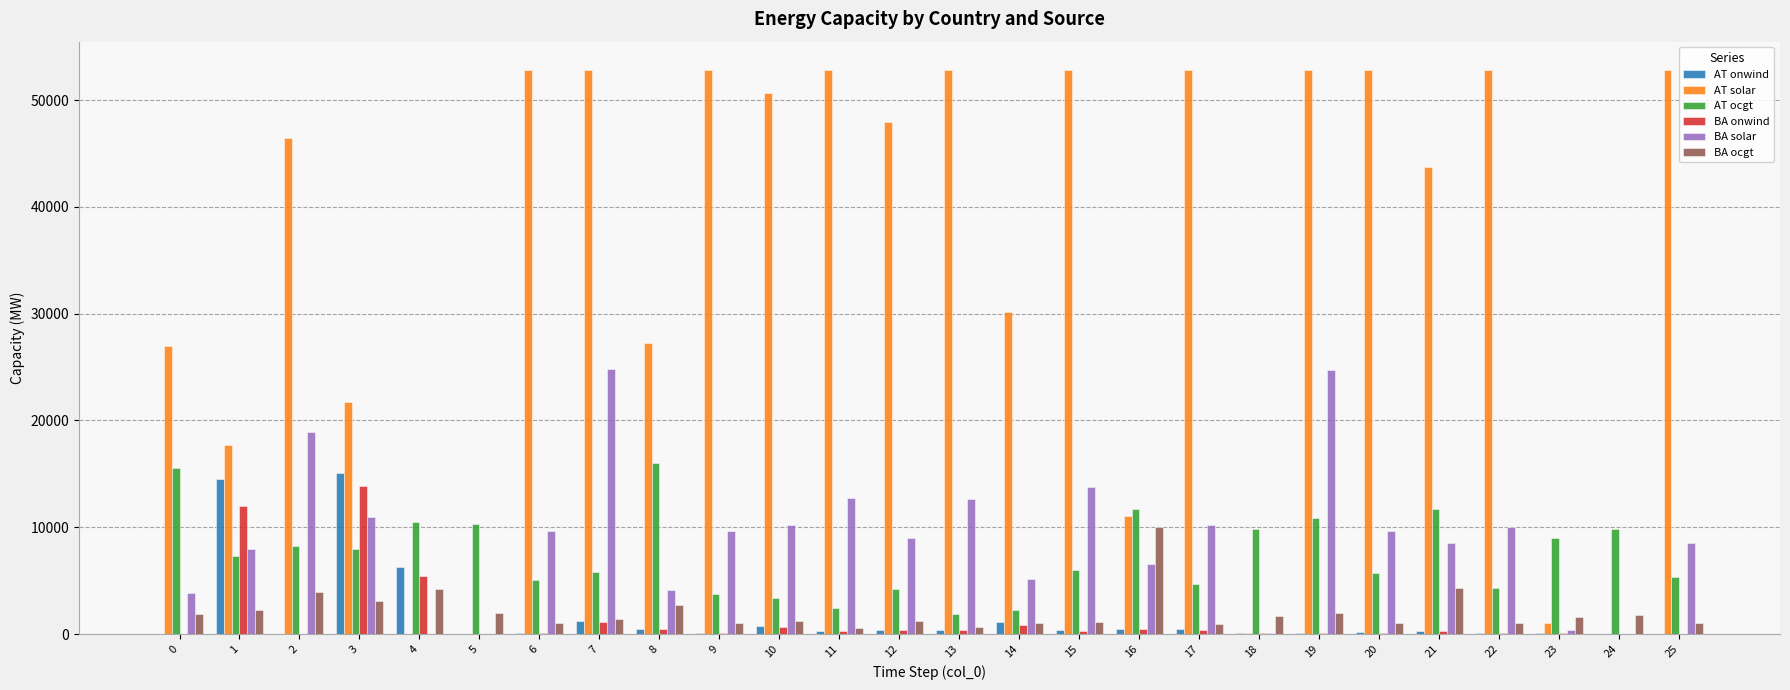

What is the sum of all AT ocgt values?

193952.2